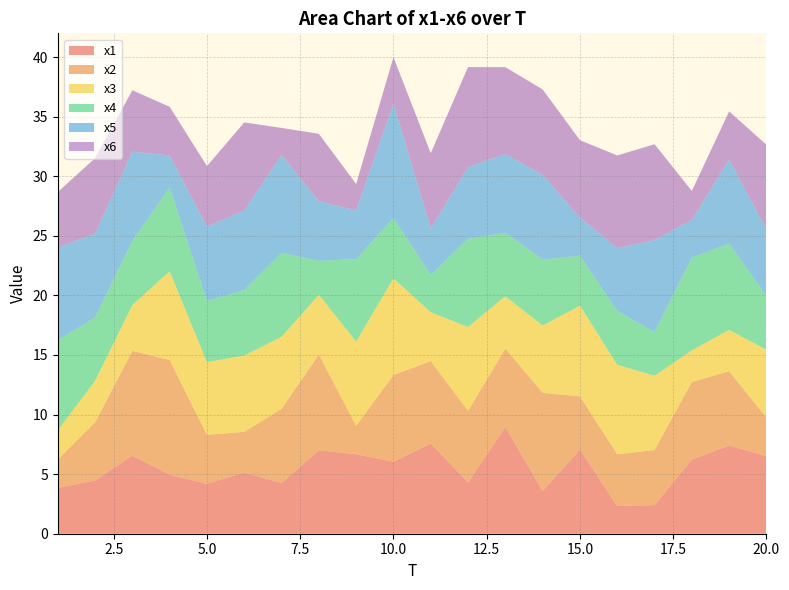

Reading left to right, list all the values displayed in this chart.

x1: 1=3.8	2=4.5	3=6.6	4=5.0	5=4.2	6=5.1	7=4.3	8=7.0	9=6.7	10=6.0	11=7.6	12=4.3	13=9.0	14=3.6	15=7.1	16=2.3	17=2.4	18=6.2	19=7.4	20=6.5
x2: 1=2.4	2=4.9	3=8.8	4=9.6	5=4.1	6=3.4	7=6.2	8=8.0	9=2.4	10=7.3	11=6.9	12=6.0	13=6.6	14=8.2	15=4.5	16=4.3	17=4.6	18=6.5	19=6.2	20=3.2
x3: 1=2.5	2=3.5	3=3.8	4=7.4	5=6.1	6=6.4	7=6.0	8=5.0	9=7.1	10=8.1	11=4.1	12=7.0	13=4.4	14=5.6	15=7.6	16=7.5	17=6.2	18=2.7	19=3.5	20=5.7
x4: 1=7.5	2=5.3	3=5.4	4=7.0	5=5.1	6=5.5	7=7.0	8=2.8	9=6.9	10=5.1	11=3.1	12=7.4	13=5.3	14=5.5	15=4.2	16=4.5	17=3.7	18=7.8	19=7.2	20=4.5
x5: 1=7.8	2=7.0	3=7.5	4=2.7	5=6.2	6=6.7	7=8.2	8=5.0	9=4.1	10=9.6	11=3.9	12=6.0	13=6.6	14=7.1	15=3.2	16=5.3	17=7.7	18=3.2	19=7.0	20=5.6
x6: 1=4.7	2=6.3	3=5.2	4=4.1	5=5.1	6=7.4	7=2.3	8=5.7	9=2.2	10=3.9	11=6.3	12=8.4	13=7.3	14=7.2	15=6.5	16=7.8	17=8.0	18=2.4	19=4.1	20=7.1